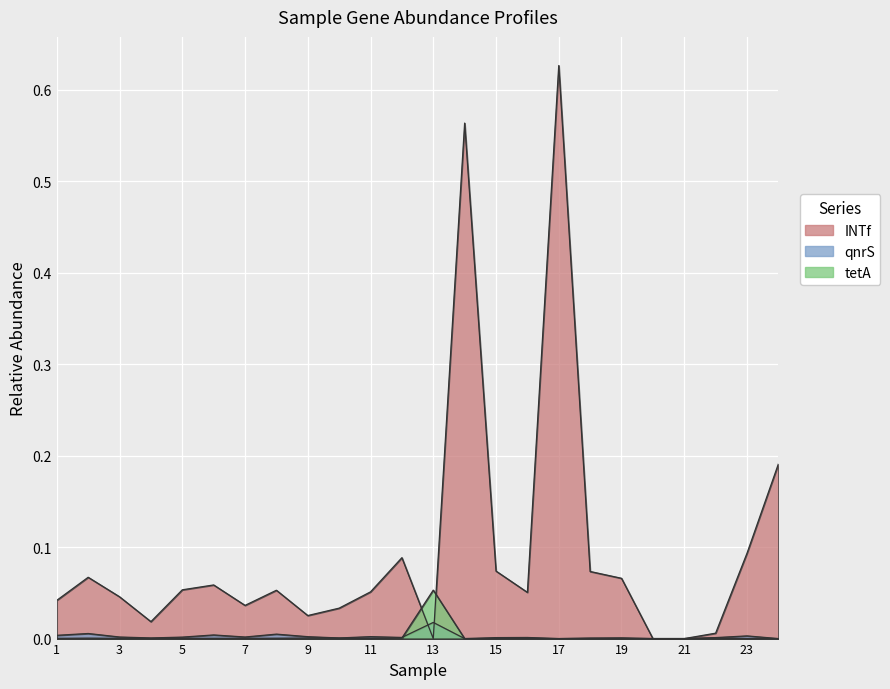

At how many categories does at least one series exceed 0?

22